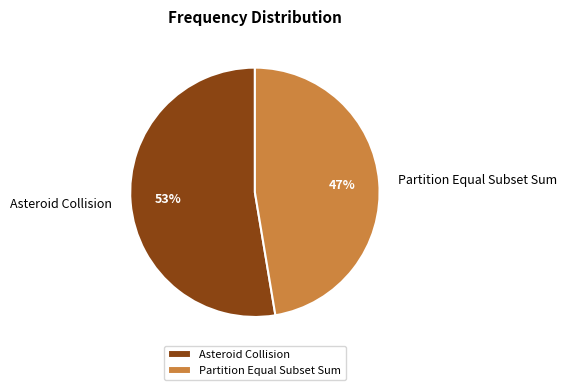

Is there any slice that represents more than half of the pie?

Yes